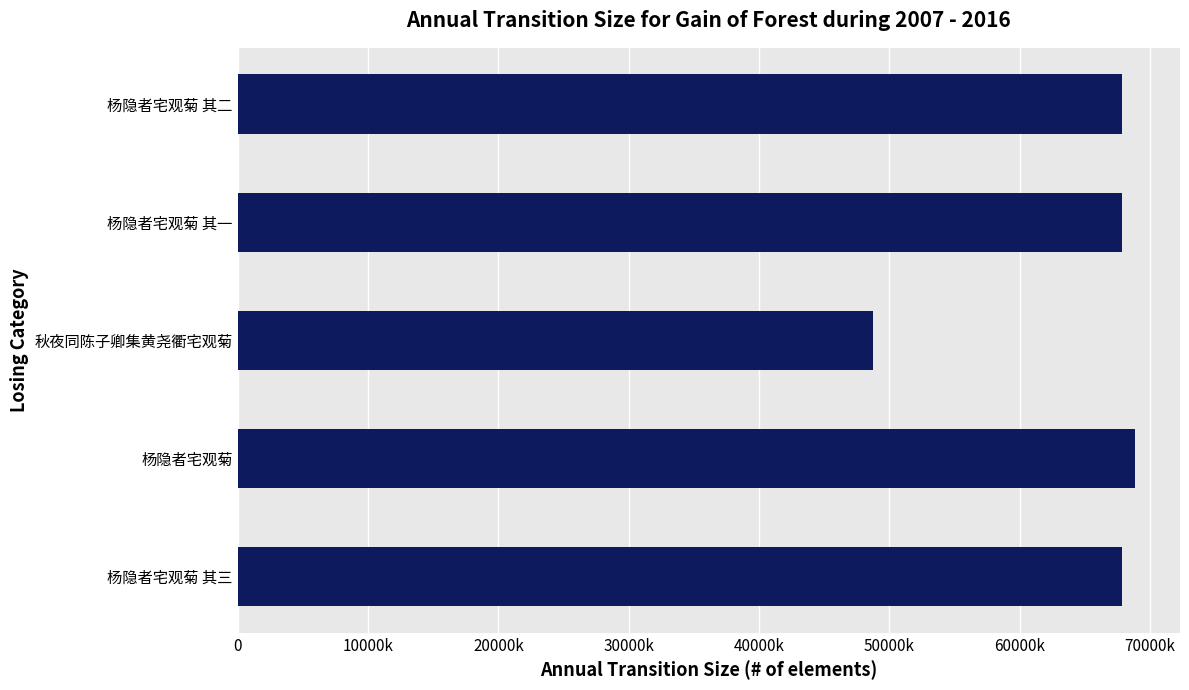

Are the bars horizontal?

Yes